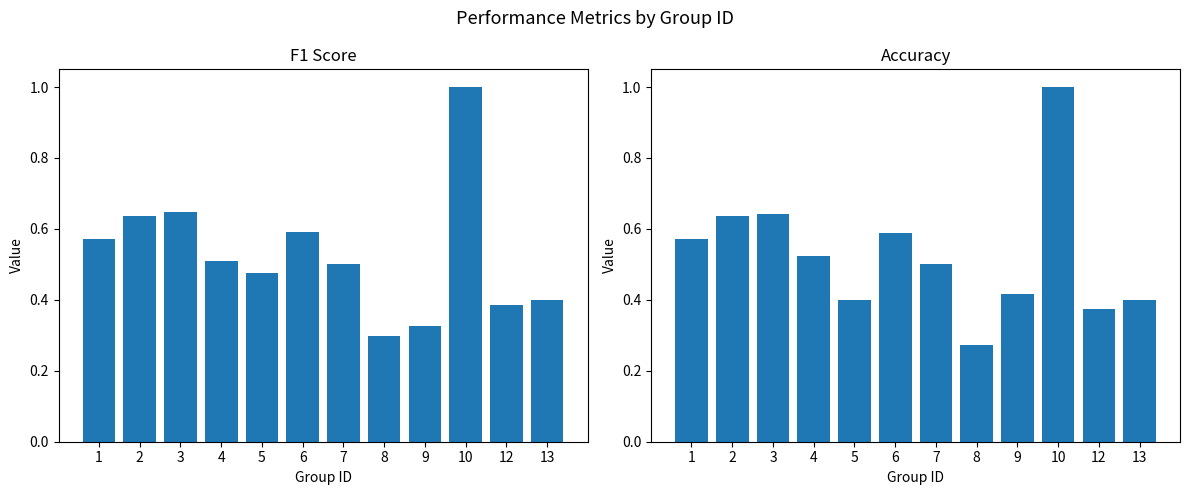

Reading left to right, list all the values displayed in this chart.

f1: 1=0.6	2=0.6	3=0.6	4=0.5	5=0.5	6=0.6	7=0.5	8=0.3	9=0.3	10=1.0	12=0.4	13=0.4
accuracy: 1=0.6	2=0.6	3=0.6	4=0.5	5=0.4	6=0.6	7=0.5	8=0.3	9=0.4	10=1.0	12=0.4	13=0.4